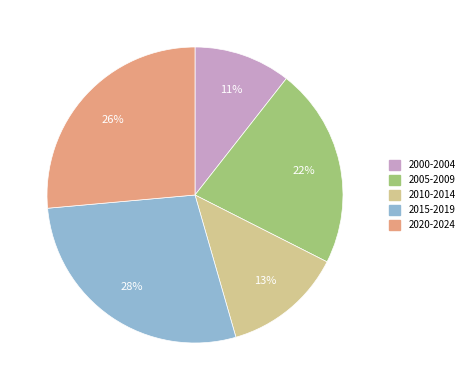

To the nearest percent, what portion does 2020-2024 represent?

26%